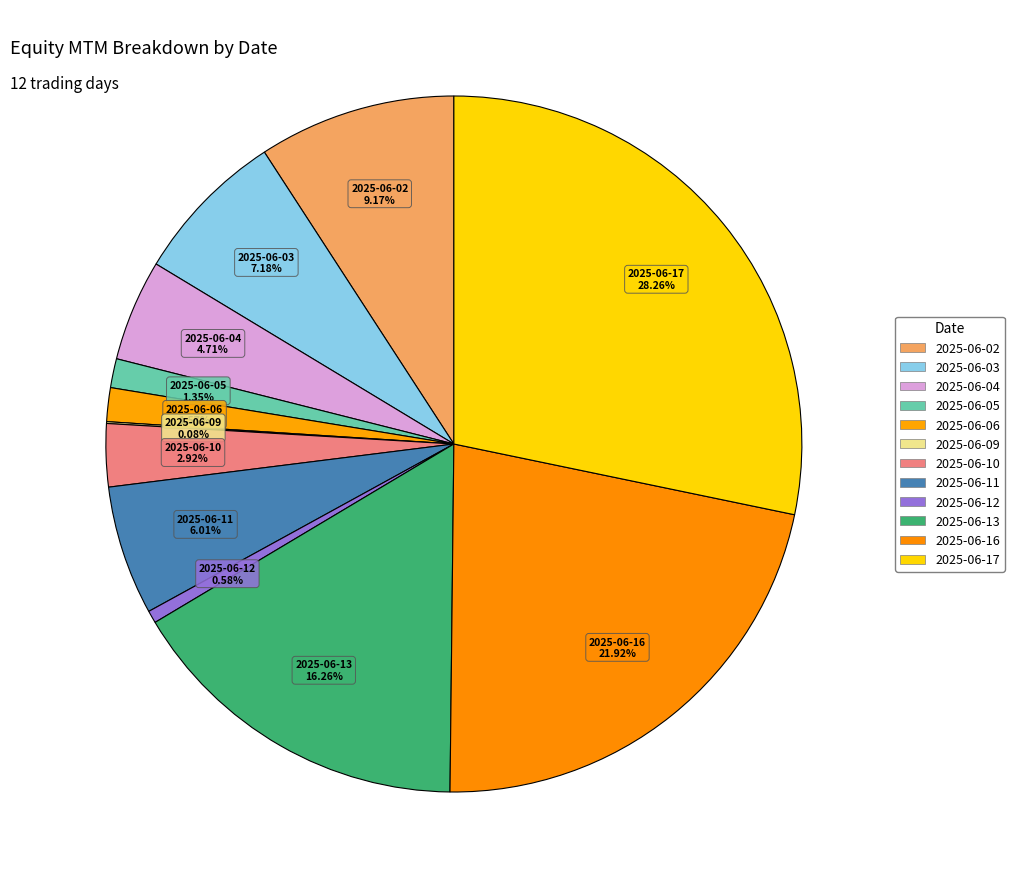

Is 2025-06-04 the majority of the pie?

No